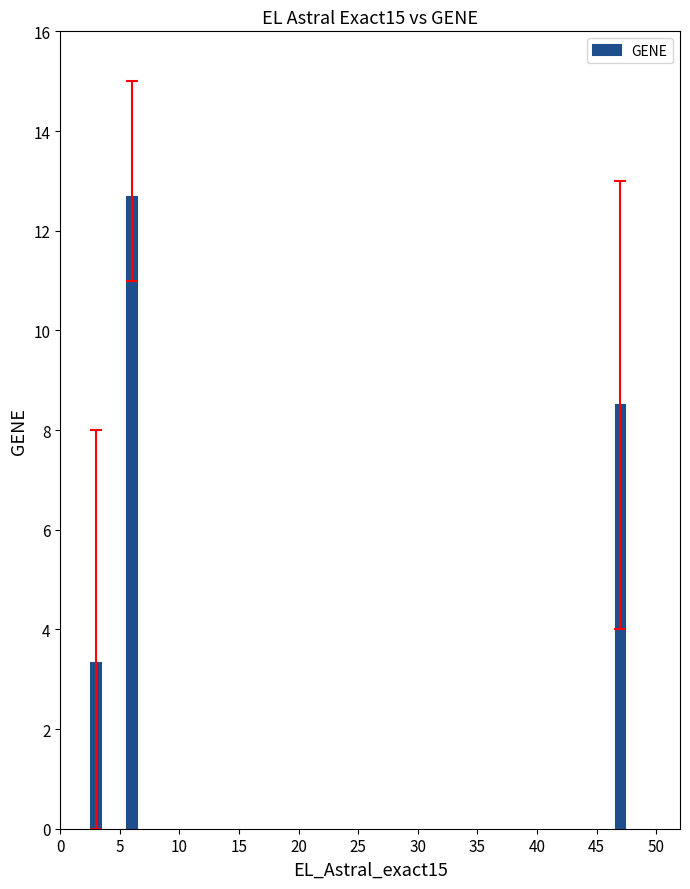

What is the maximum value shown in the chart?

12.7